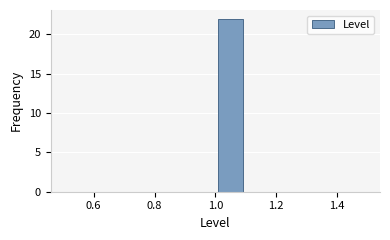

Over which range of the x-axis is the bar tallest?

1.0 to 1.1